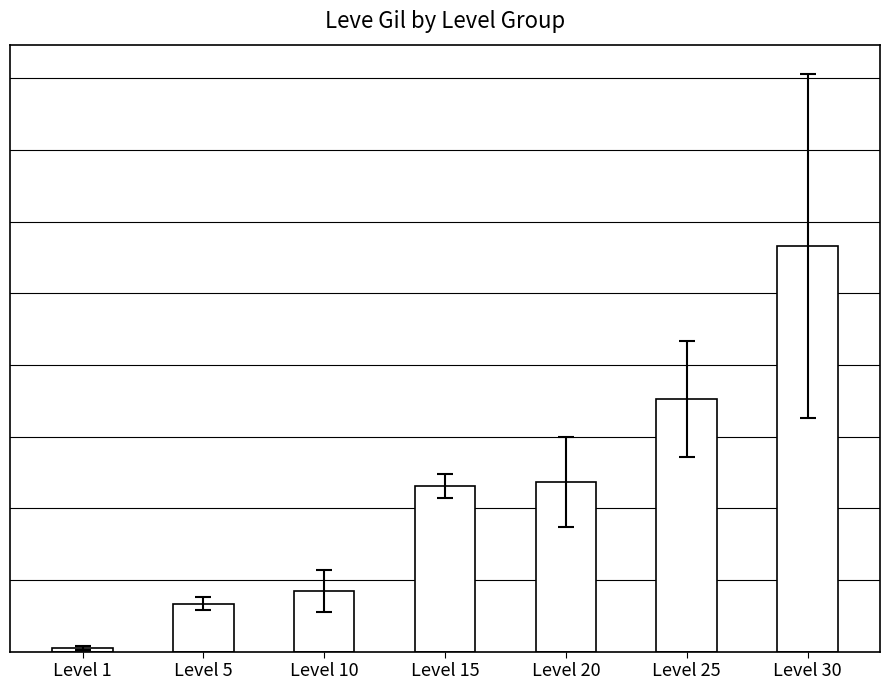

What is the sum of the values at Level 10 and Level 25?

43696.7